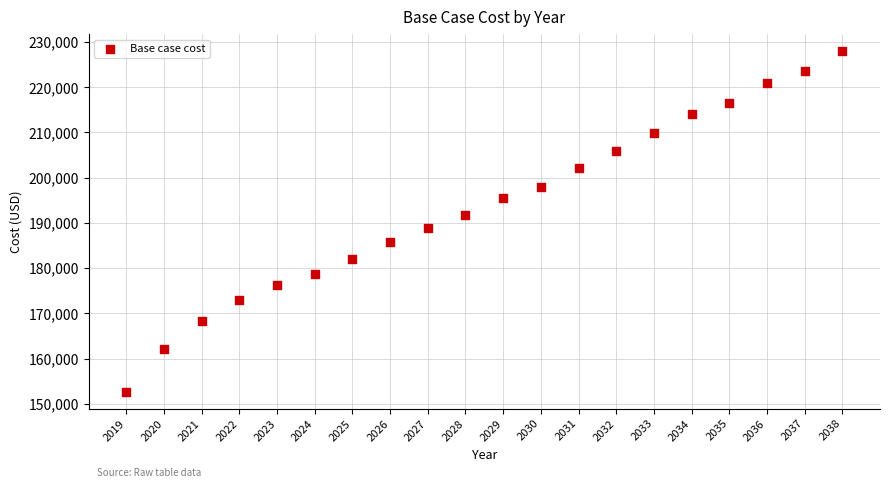

What is the range of X values (max minus min)?

19.0